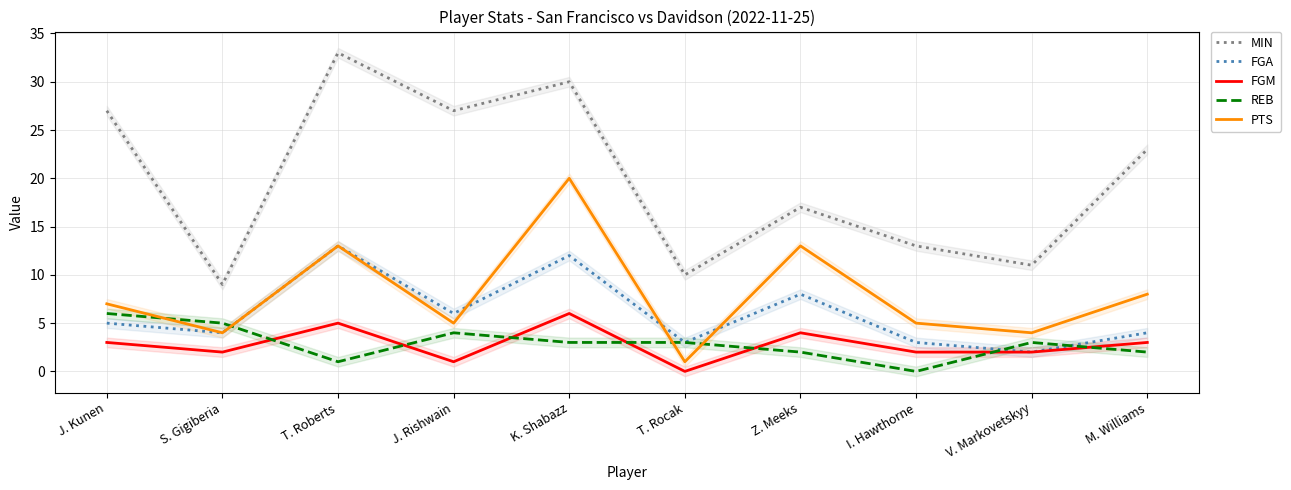

Reading left to right, list all the values displayed in this chart.

MIN: 27	9	33	27	30	10	17	13	11	23
FGA: 5	4	13	6	12	3	8	3	2	4
FGM: 3	2	5	1	6	0	4	2	2	3
REB: 6	5	1	4	3	3	2	0	3	2
PTS: 7	4	13	5	20	1	13	5	4	8